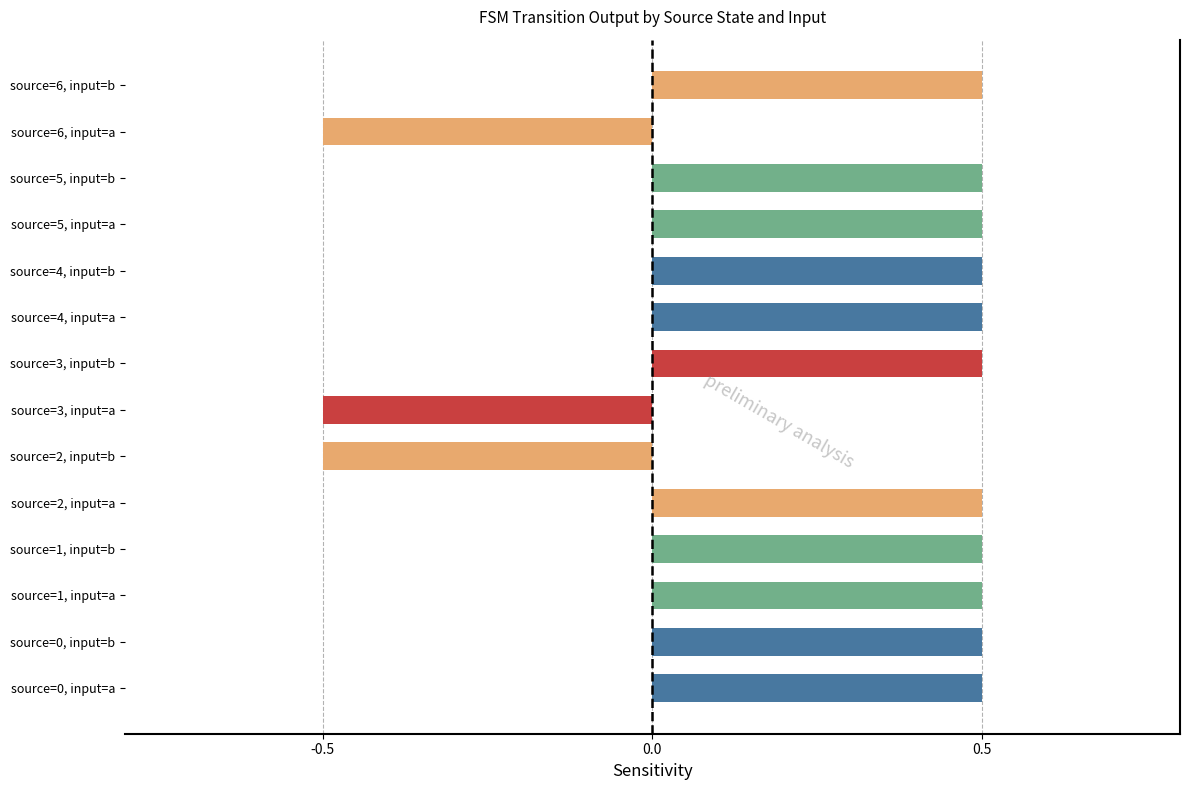

The chart shows a value of 0.1 at source=0, input=b. True or false?

False